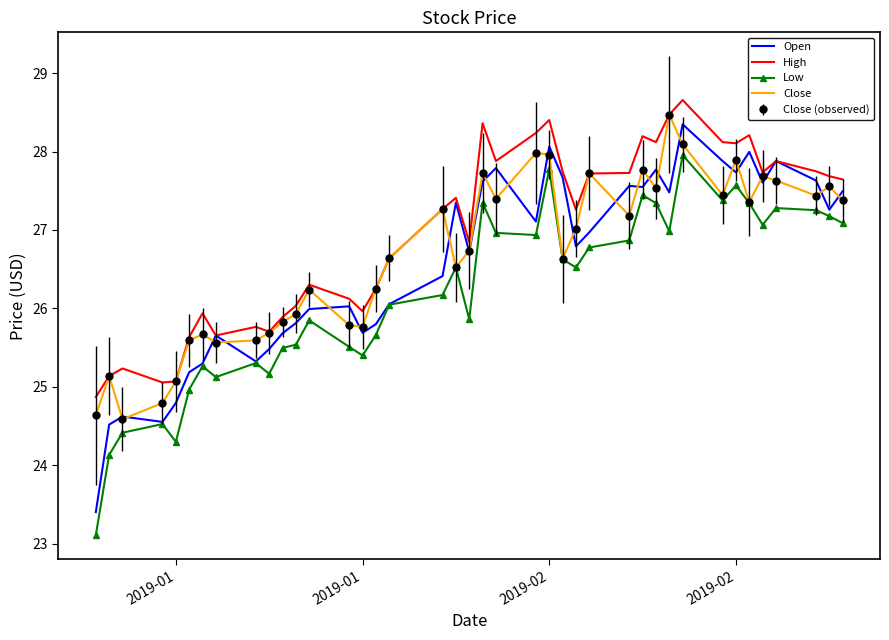

Rank the series by their maximum value, from lowest to highest.

Low, Open, Close, High